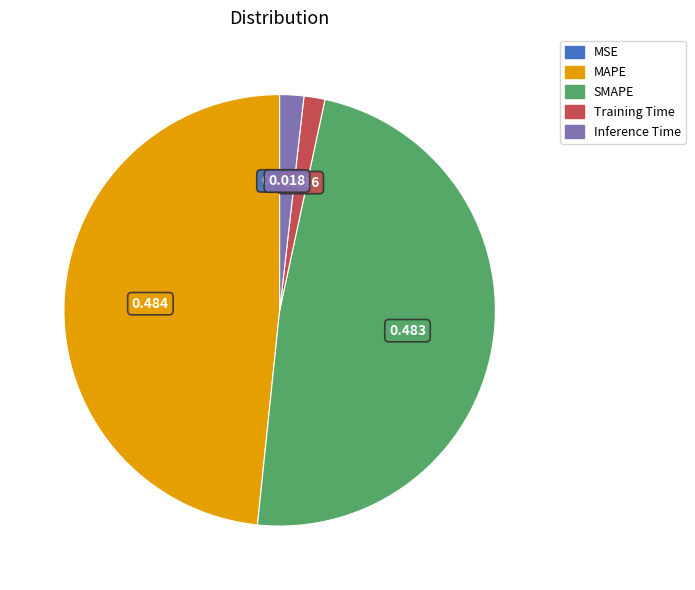

True or false: SMAPE accounts for 40% of the total.

False